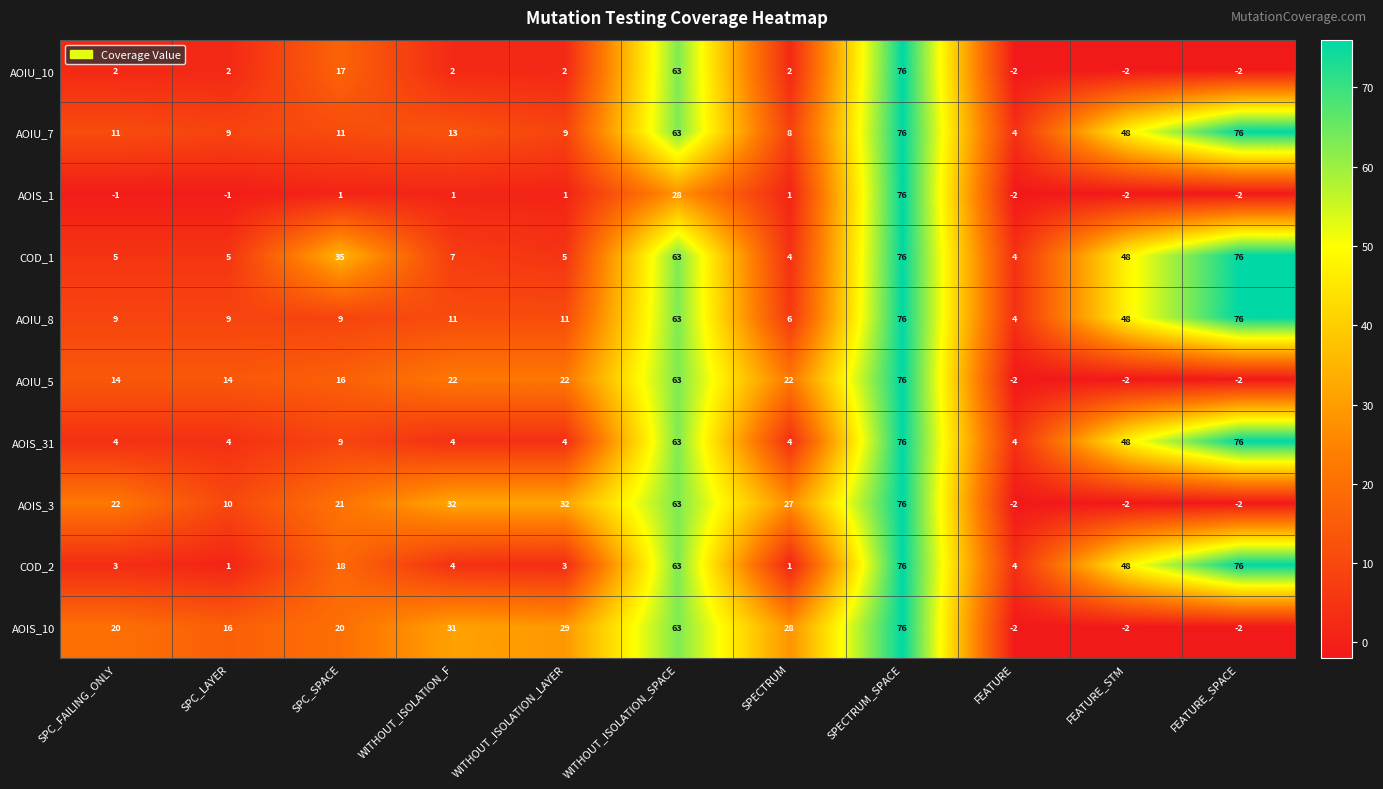

What value does the AOIU_7 series have at FEATURE_STM, to the nearest 10?

50